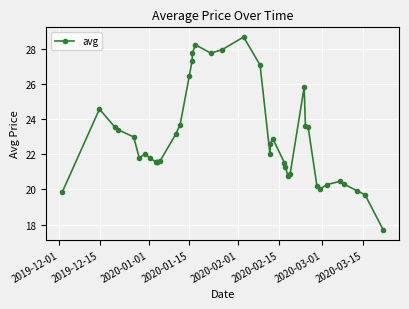

True or false: there are more than 1 points higher than both neighbors.

True